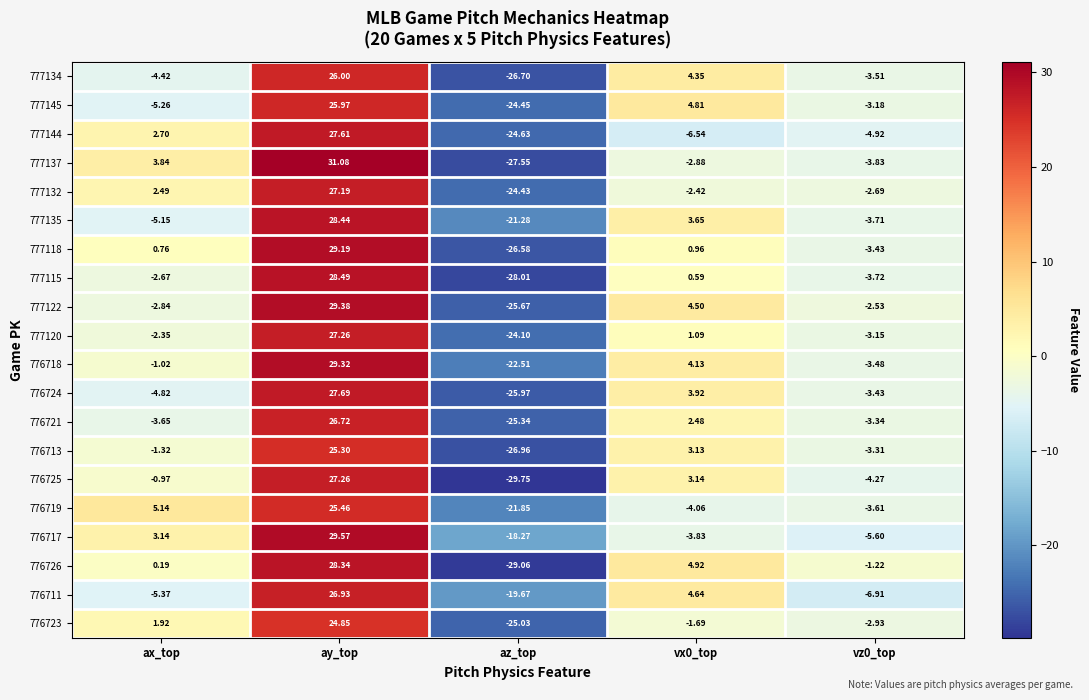

Between ay_top and vx0_top, which series saw the biggest shift?

777144